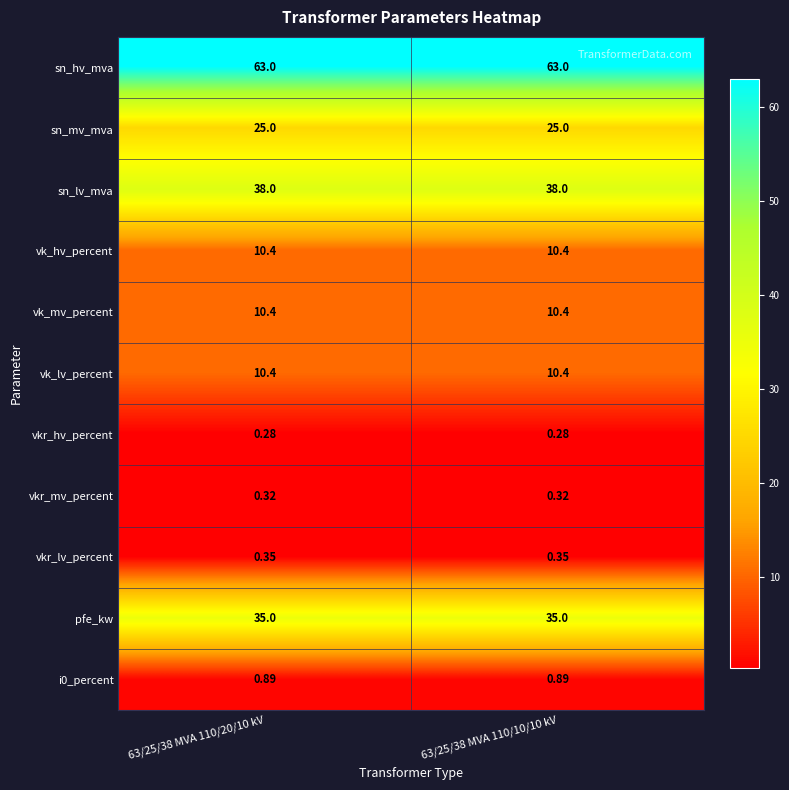

Is the value of vk_mv_percent at 63/25/38 MVA 110/20/10 kV greater than the value of sn_hv_mva at 63/25/38 MVA 110/10/10 kV?

No